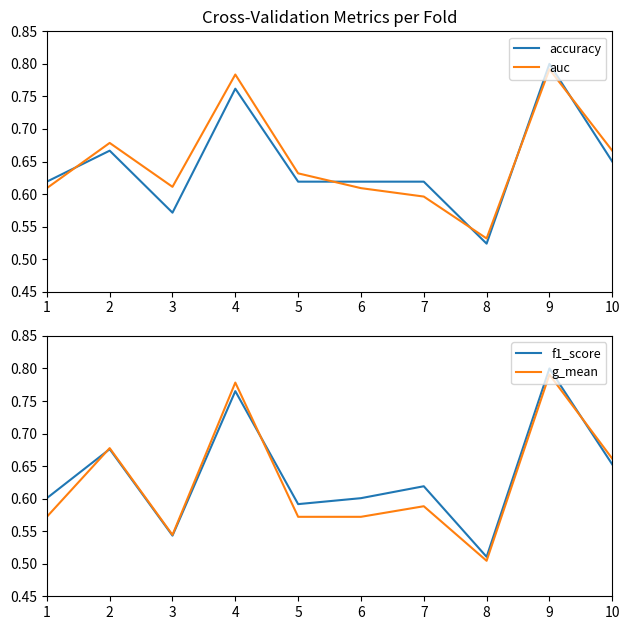

Which series changed the most between 6 and 9?

g_mean